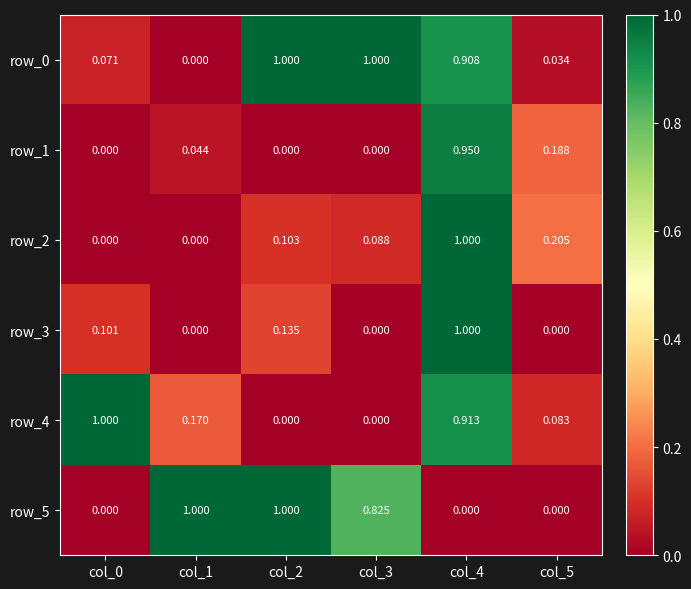

Is the value of row_4 at col_2 greater than the value of row_5 at col_3?

No